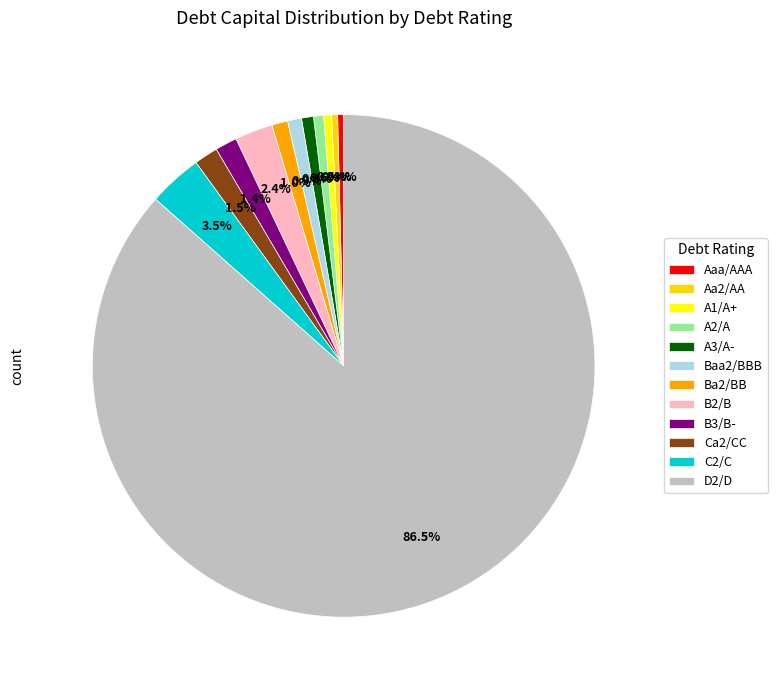

How many segments does this pie chart have?

12